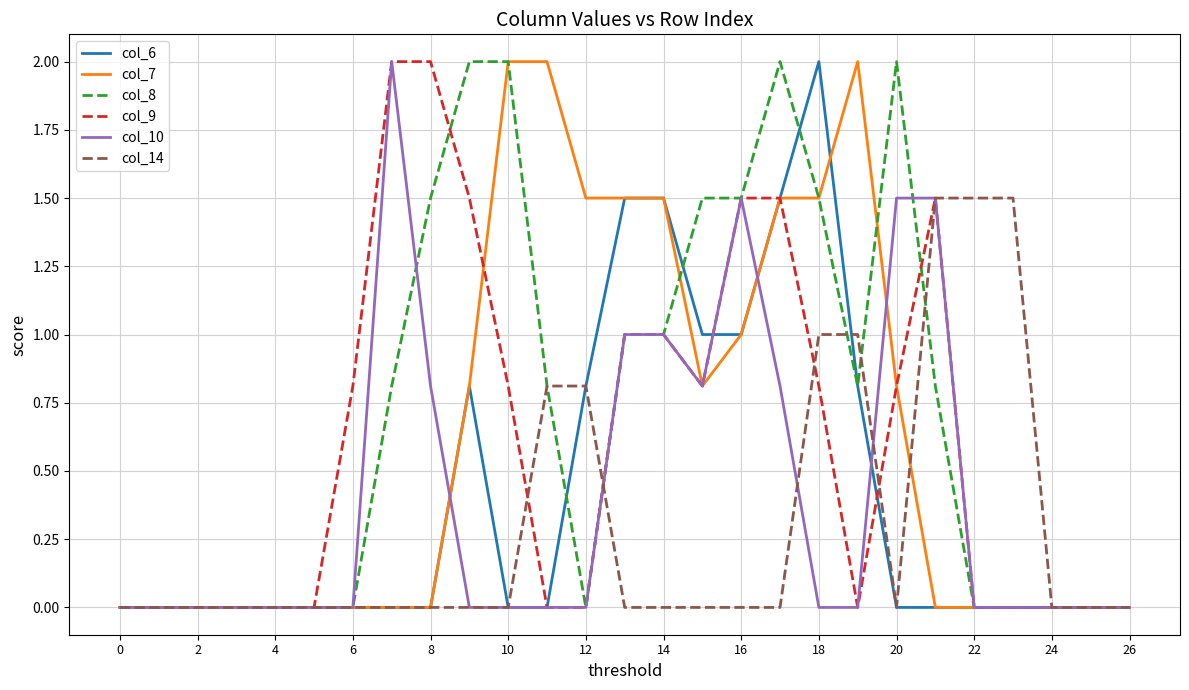

What is the highest value of the col_8 series?

2.0